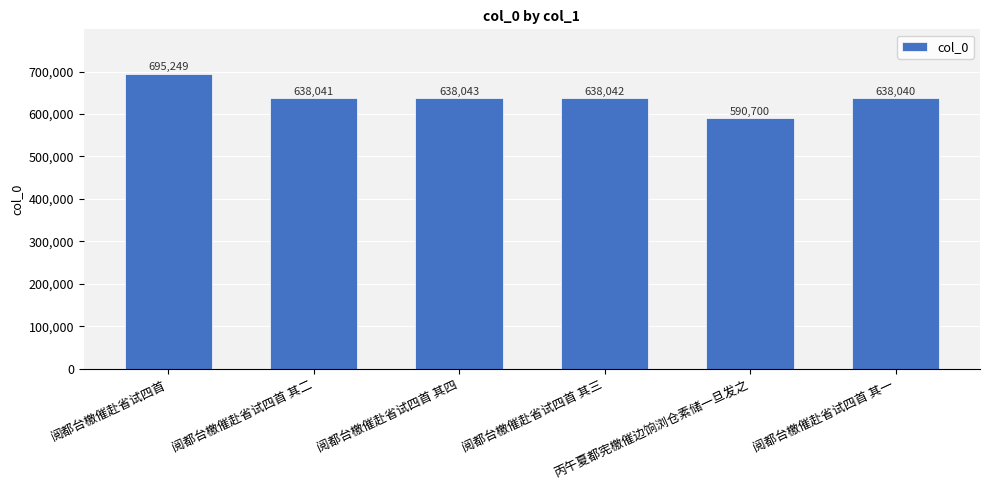

What is the difference between the values at 丙午夏都宪檄催边饷浏仓素储一旦发之 and 阅都台檄催赴省试四首 其四?

47343